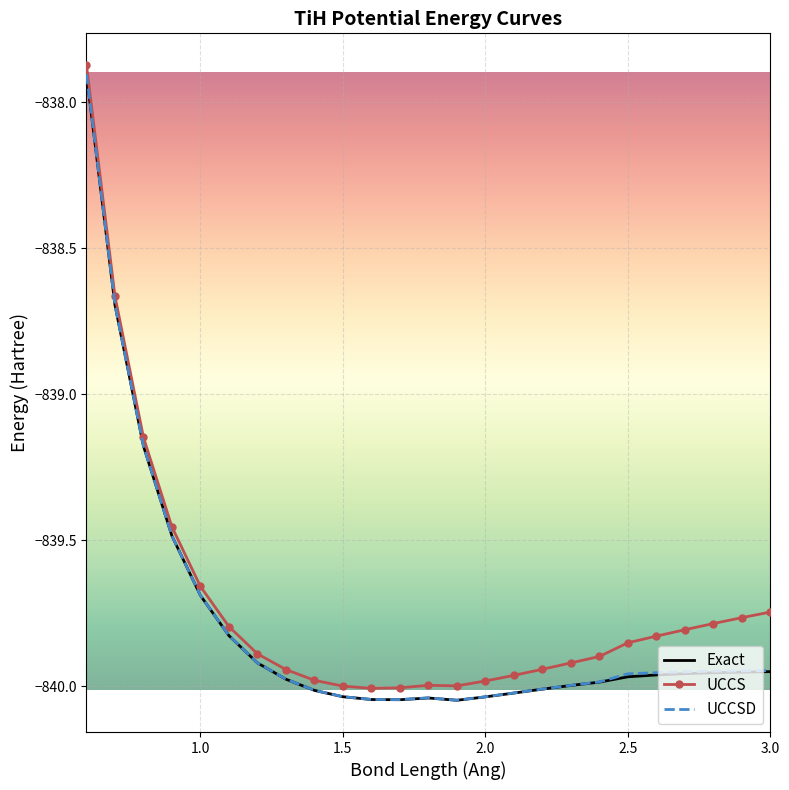

True or false: Exact and UCCSD intersect in this chart.

False